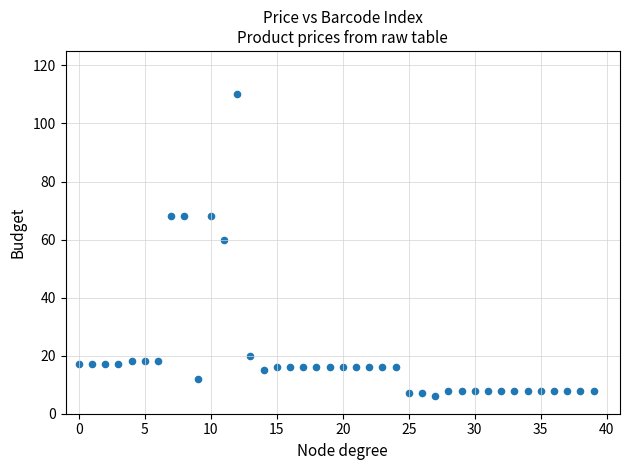

What is the range of Y values (max minus min)?

104